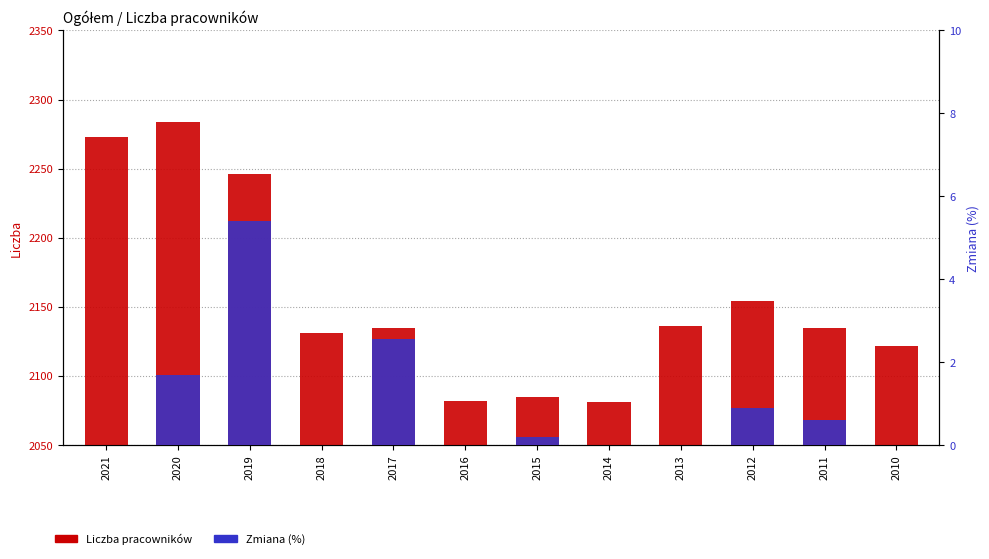

The Liczba pracowników series shows 2284.0 at 2020. True or false?

True